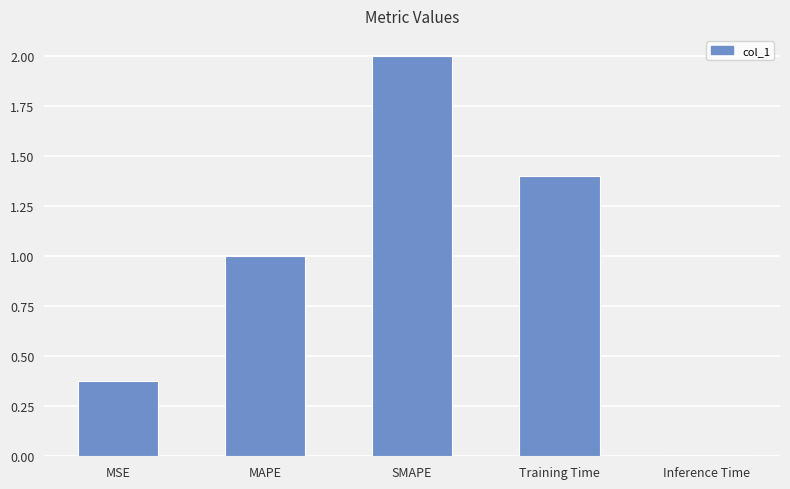

What is the label of the 1st bar from the left?

MSE